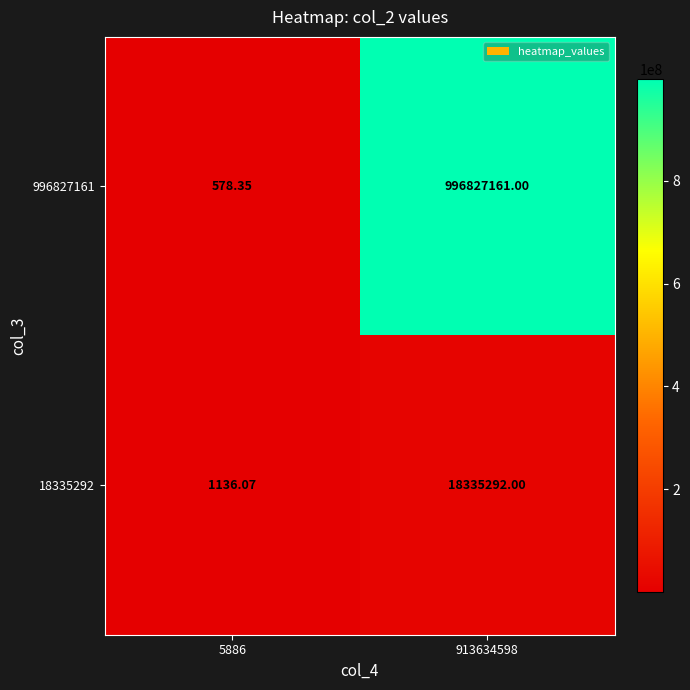

Which series has the largest total across all categories?

996827161